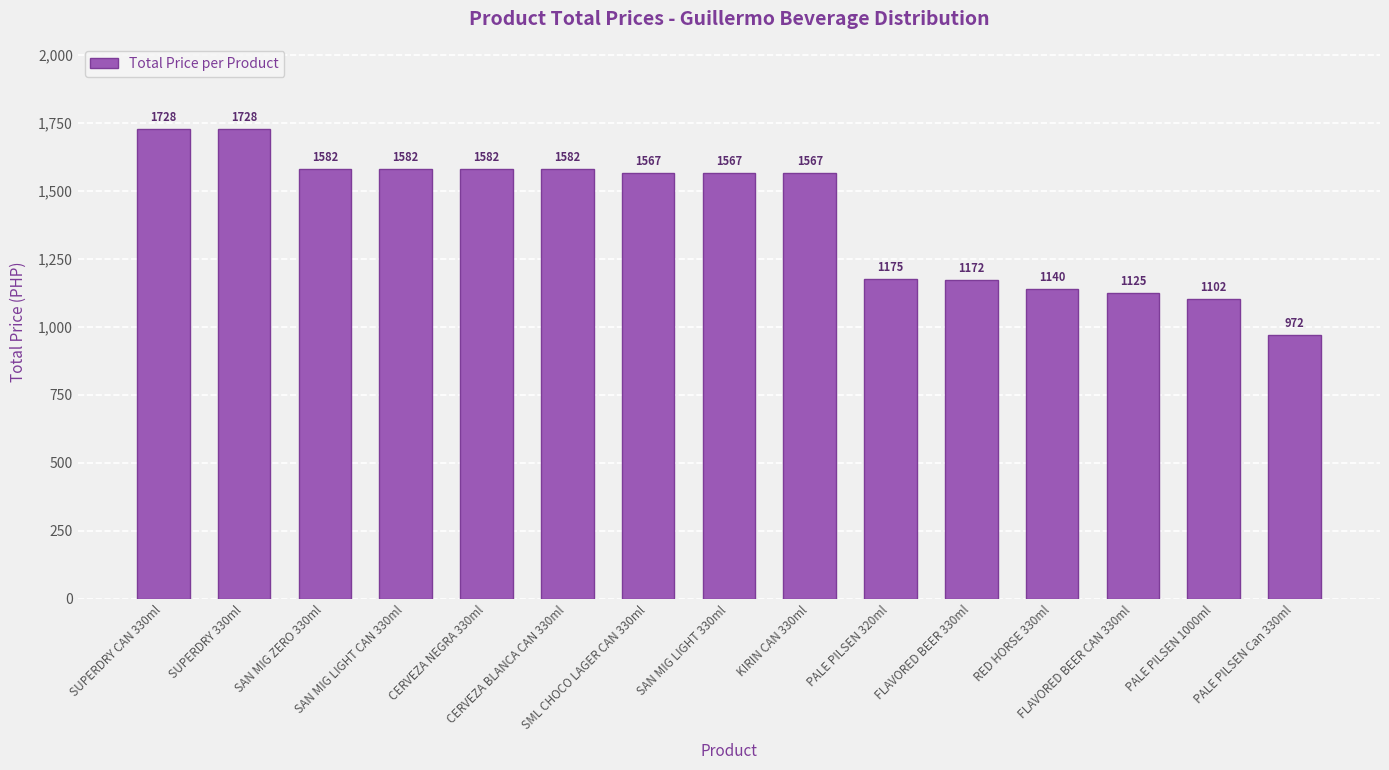

What is the minimum value shown in the chart?

972